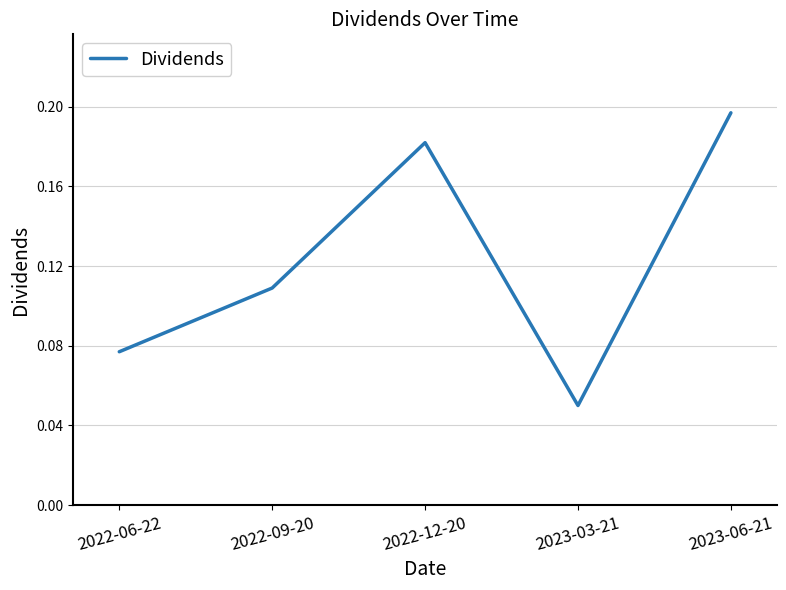

Count the number of data series in this chart.

1